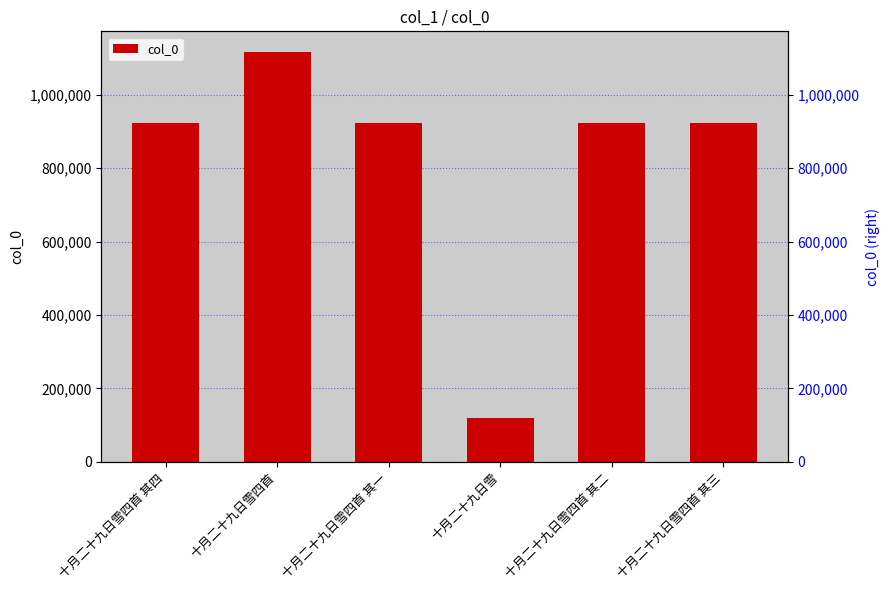

Reading left to right, extract all data points from this chart.

923687	1117107	923690	118734	923689	923688